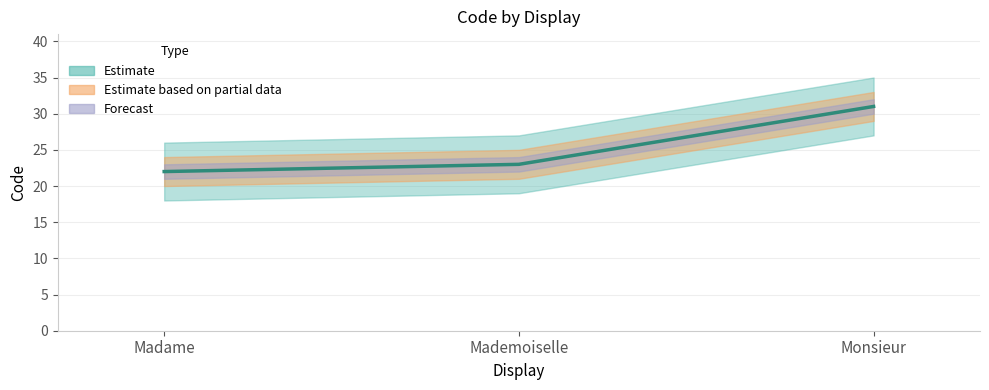

Where does the data first go above 23?

Monsieur